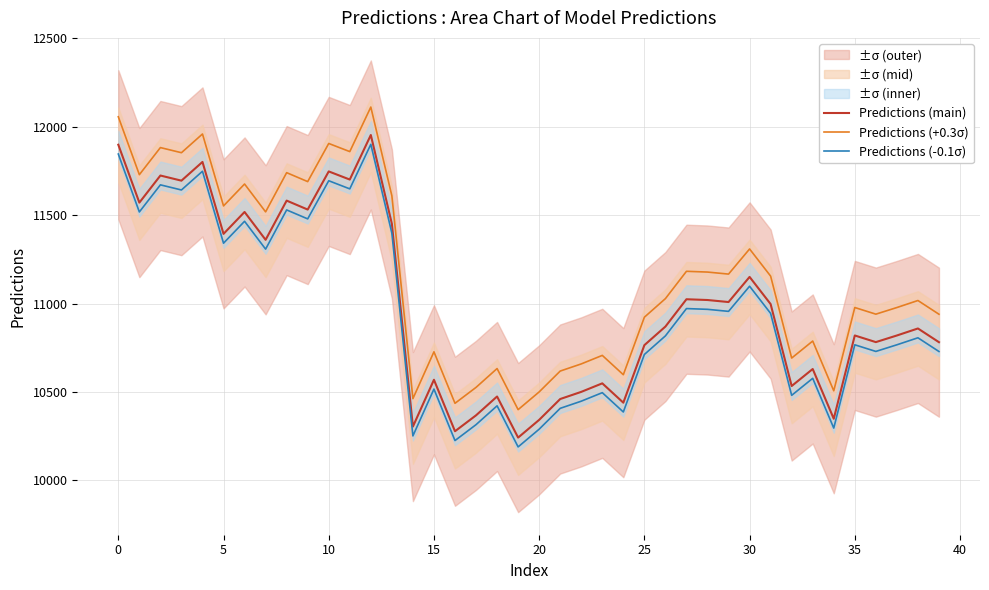

Reading left to right, extract all data points from this chart.

Predictions (main): 11898.7	11571.1	11724.4	11695.3	11801.3	11394.3	11518.2	11360.6	11582.5	11531.8	11747.6	11701.6	11953.6	11451.5	10303.8	10568.8	10277.5	10367.5	10474.1	10241.5	10341.9	10459.8	10500.3	10548.5	10439.1	10764.6	10869.8	11024.3	11020.0	11008.5	11150.7	10997.0	10533.4	10629.7	10348.2	10819.4	10781.8	10819.3	10859.0	10781.3
Predictions (+0.3σ): 12056.9	11729.2	11882.6	11853.5	11959.5	11552.5	11676.4	11518.8	11740.6	11690.0	11905.8	11859.8	12111.8	11609.7	10462.0	10727.0	10435.7	10525.7	10632.2	10399.7	10500.1	10618.0	10658.4	10706.7	10597.3	10922.7	11028.0	11182.5	11178.2	11166.7	11308.9	11155.2	10691.6	10787.8	10506.3	10977.5	10940.0	10977.5	11017.2	10939.5
Predictions (-0.1σ): 11846.0	11518.3	11671.7	11642.6	11748.6	11341.6	11465.5	11307.9	11529.7	11479.1	11694.9	11648.9	11900.9	11398.8	10251.1	10516.1	10224.8	10314.8	10421.4	10188.8	10289.2	10407.1	10447.6	10495.8	10386.4	10711.9	10817.1	10971.6	10967.3	10955.8	11098.0	10944.3	10480.7	10577.0	10295.5	10766.6	10729.1	10766.6	10806.3	10728.6